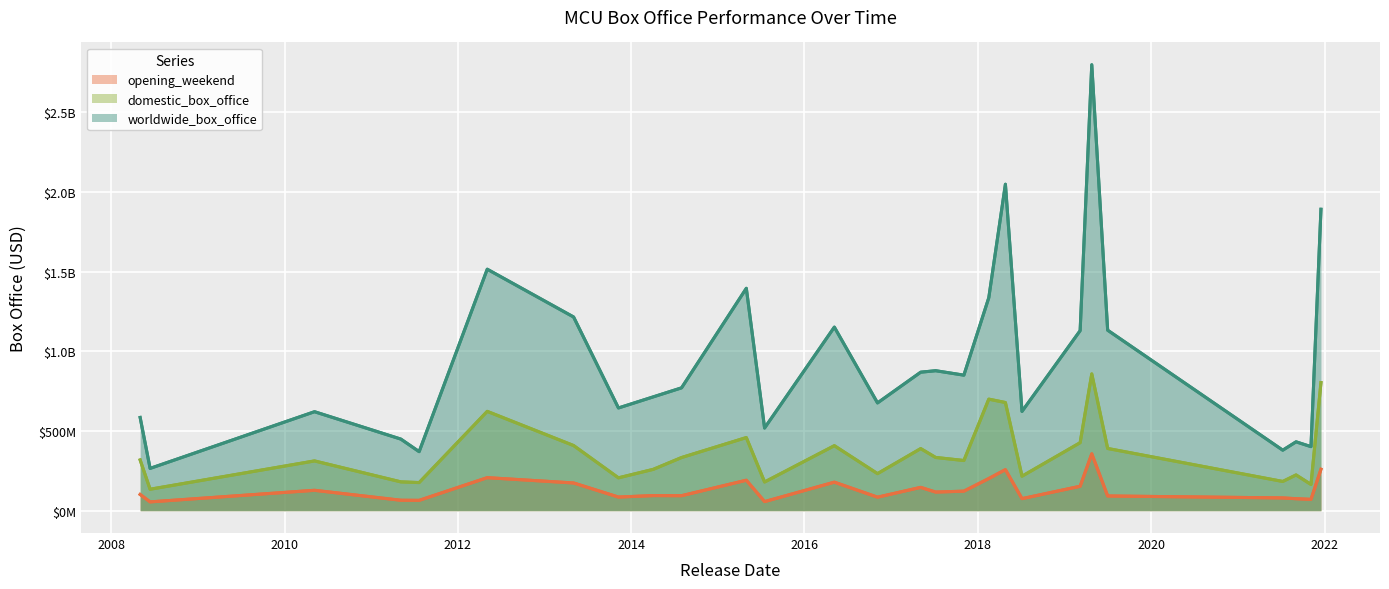

Is the value of opening_weekend at 2010 greater than the value of worldwide_box_office at 16?

No